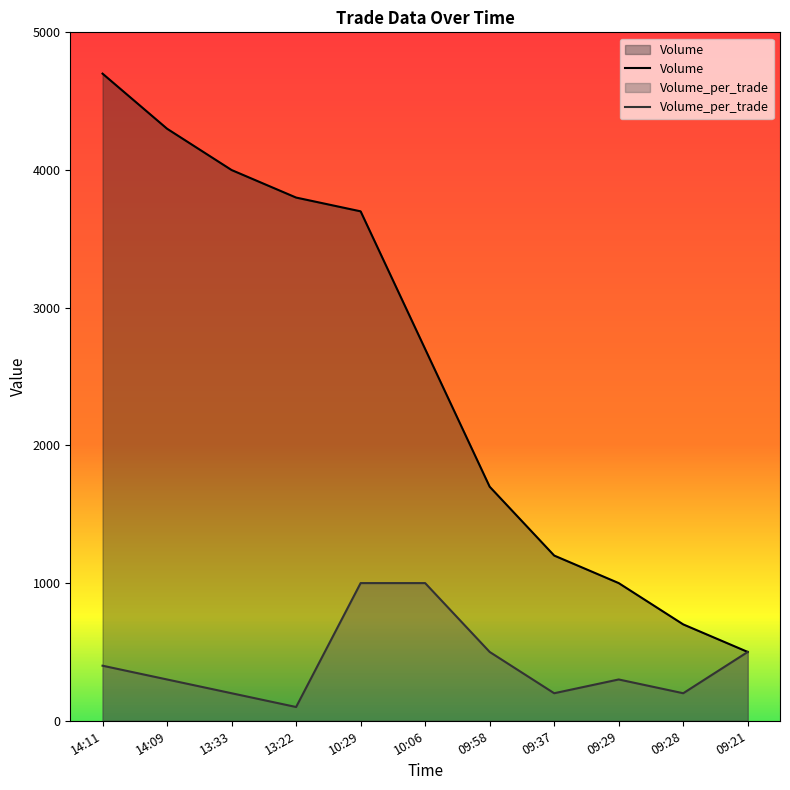

At which category does the chart reach its minimum across all series?

13:22